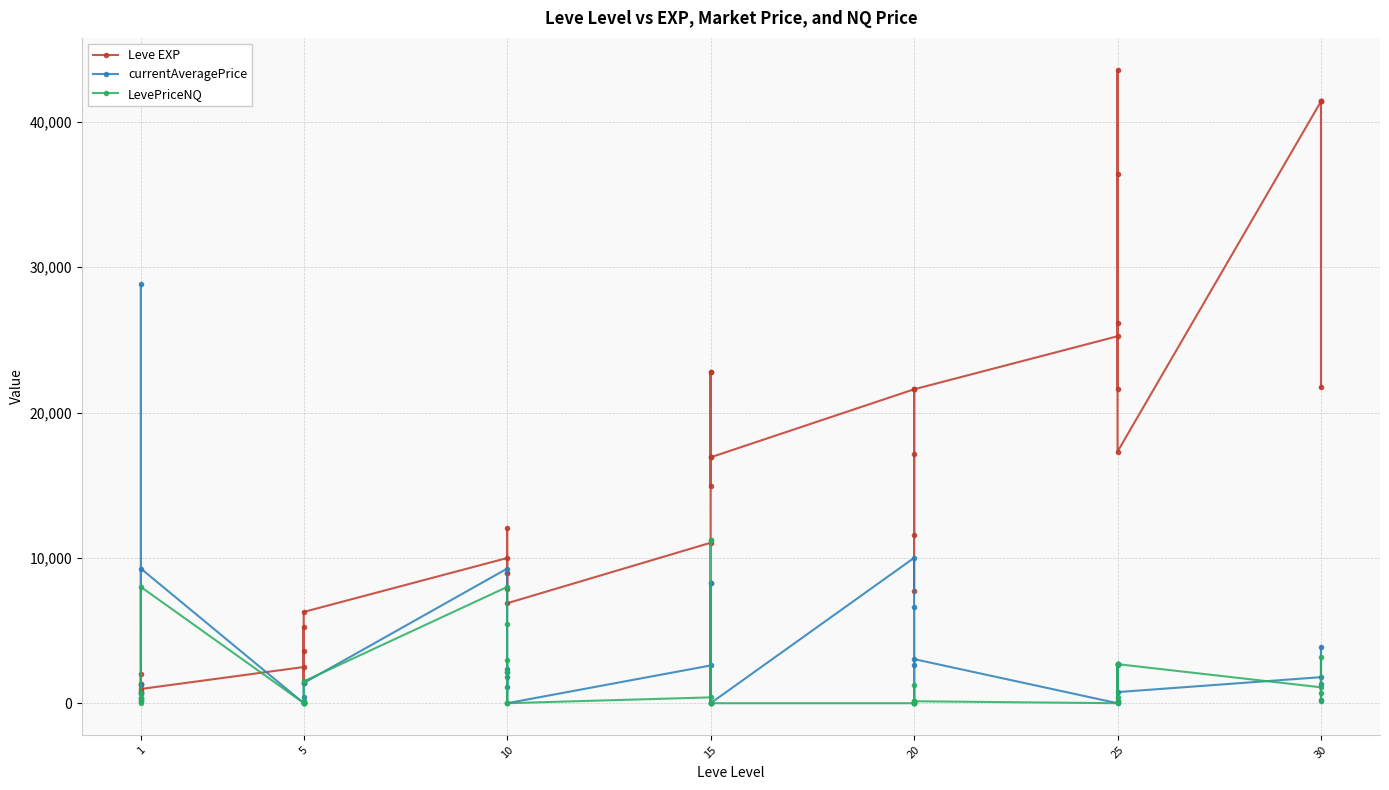

Which category has the lowest value in the LevePriceNQ series?

1